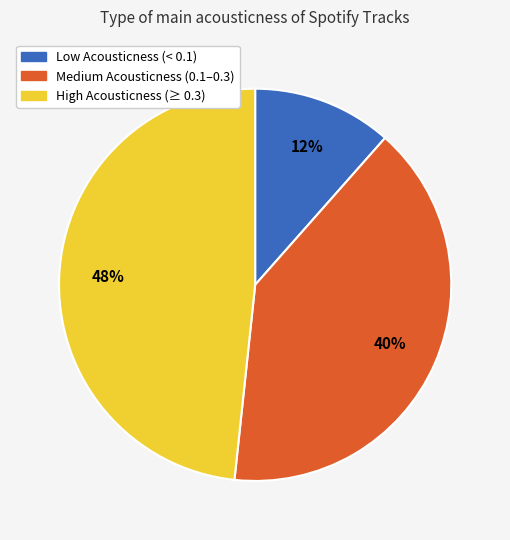

What is the ratio of the value at Low Acousticness (< 0.1) to the value at Medium Acousticness (0.1–0.3)?

0.3